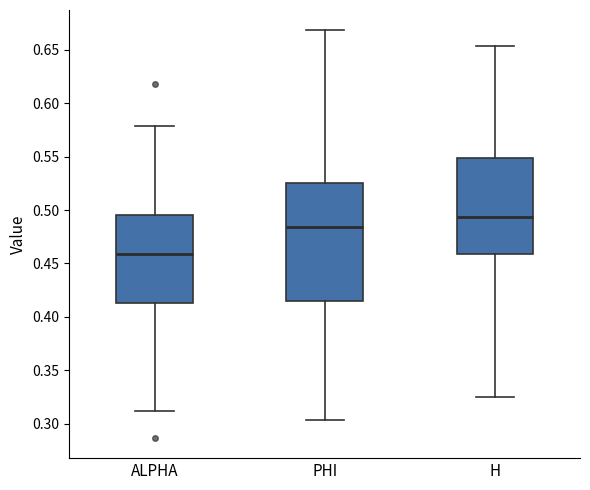

Reading left to right, transcribe this box plot: for each box, give where its median line is, the range the box spans, and where its two whiskers end, as read against the y-axis. The values are not printed on the chart, so give them approximately, as read against the axis.

ALPHA: median 0.460, box 0.415 to 0.495, whiskers 0.310 to 0.580
PHI: median 0.485, box 0.415 to 0.525, whiskers 0.305 to 0.670
H: median 0.495, box 0.460 to 0.550, whiskers 0.325 to 0.655